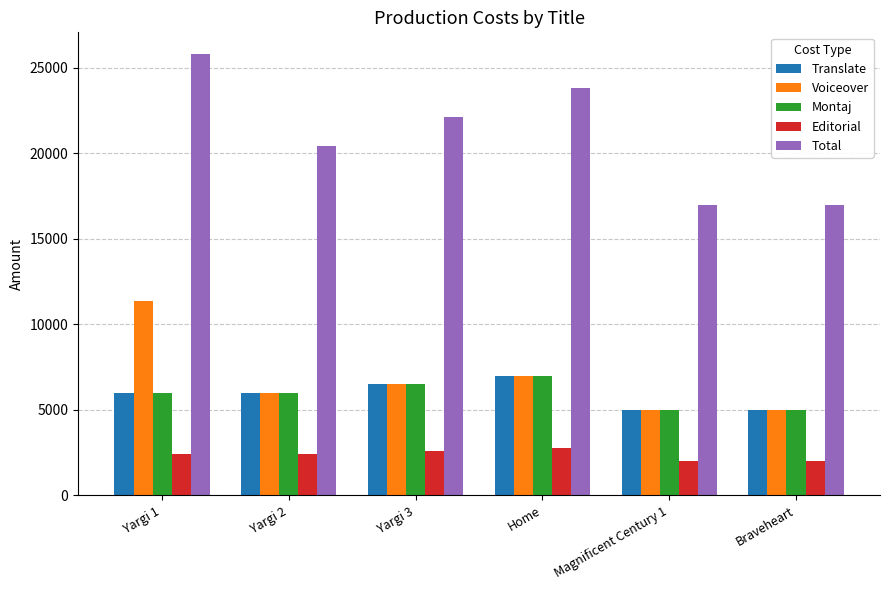

Are the bars horizontal?

No